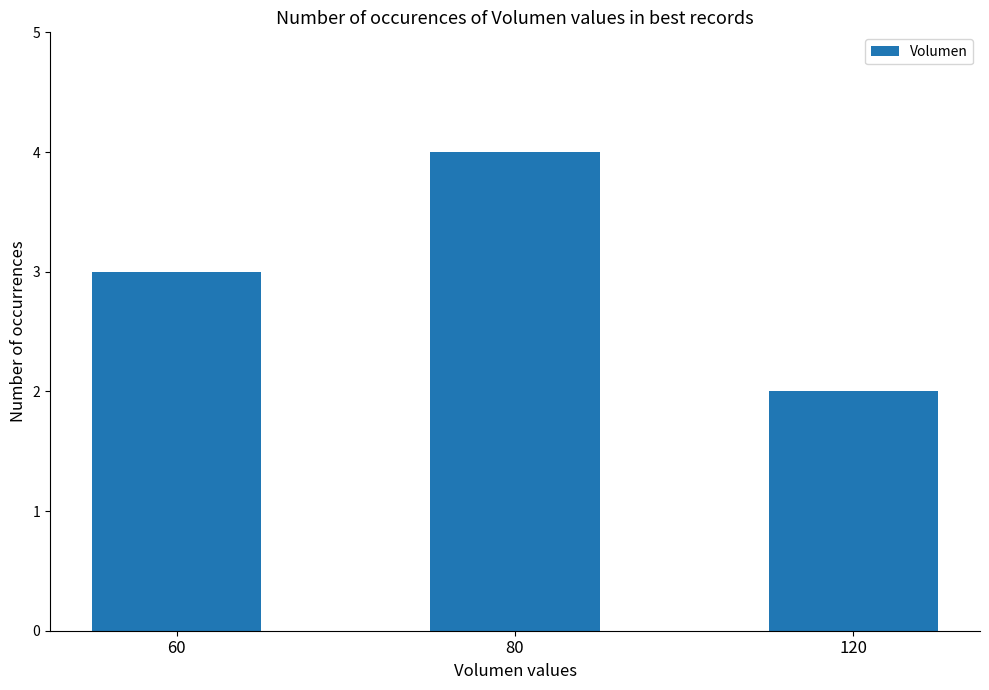

What is the greatest value displayed?

4